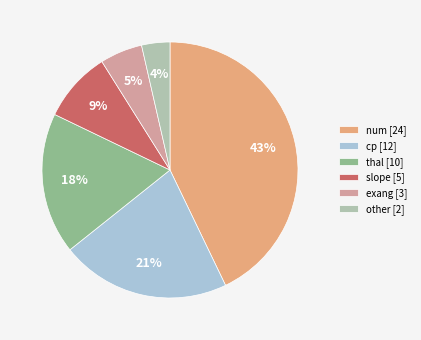

Between slope and num, which is larger?

num